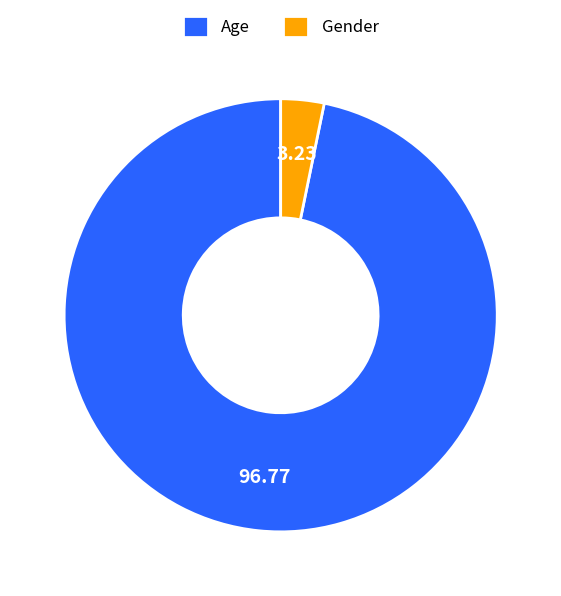

Between Gender and Age, which is larger?

Age